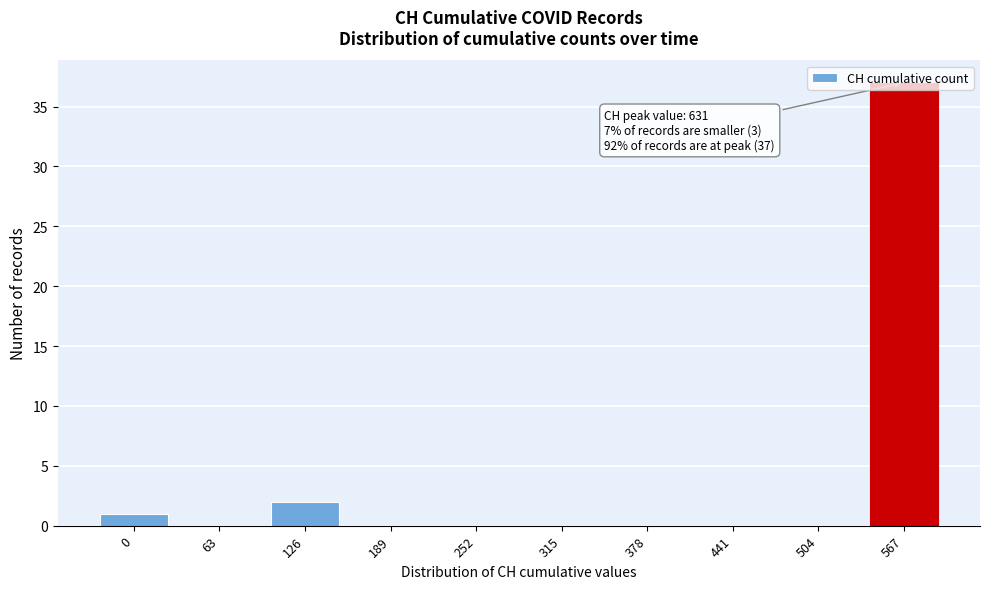

Where is the data nearest to the value 18?

126